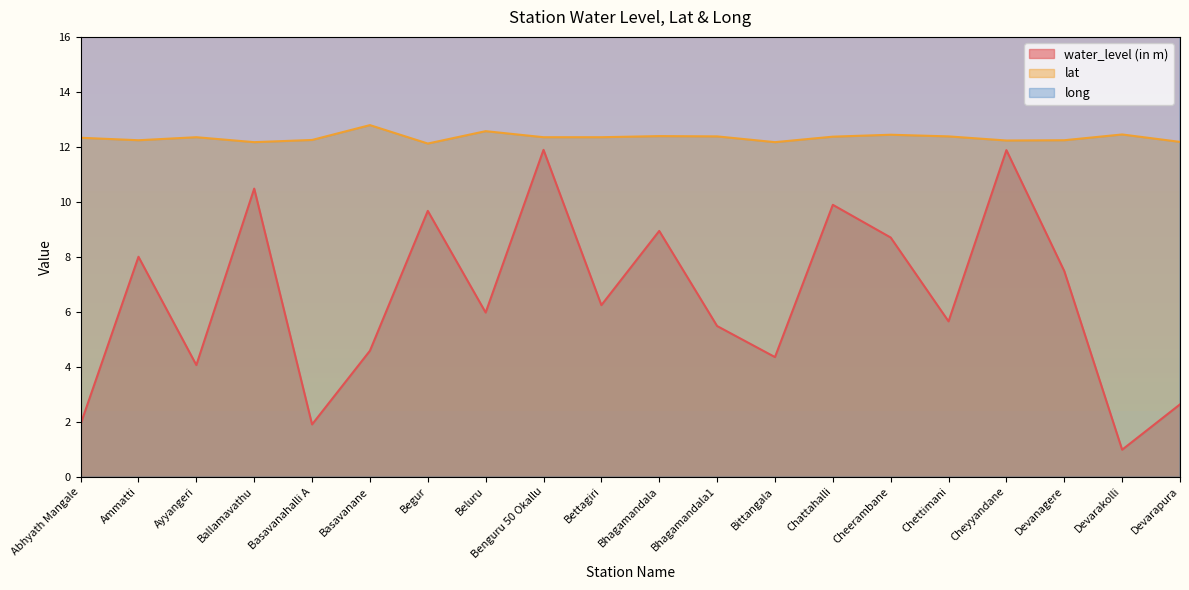

How many interior local valleys does the long series have?

5